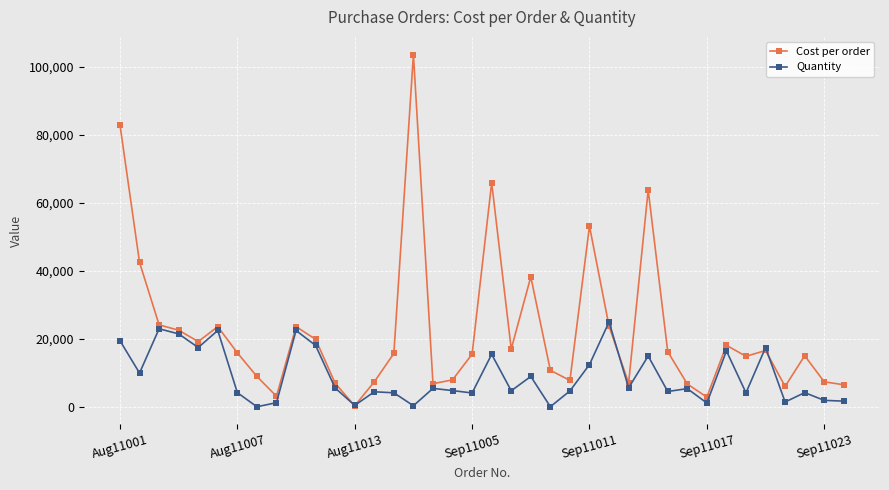

What is the maximum value for Quantity?

25000.0